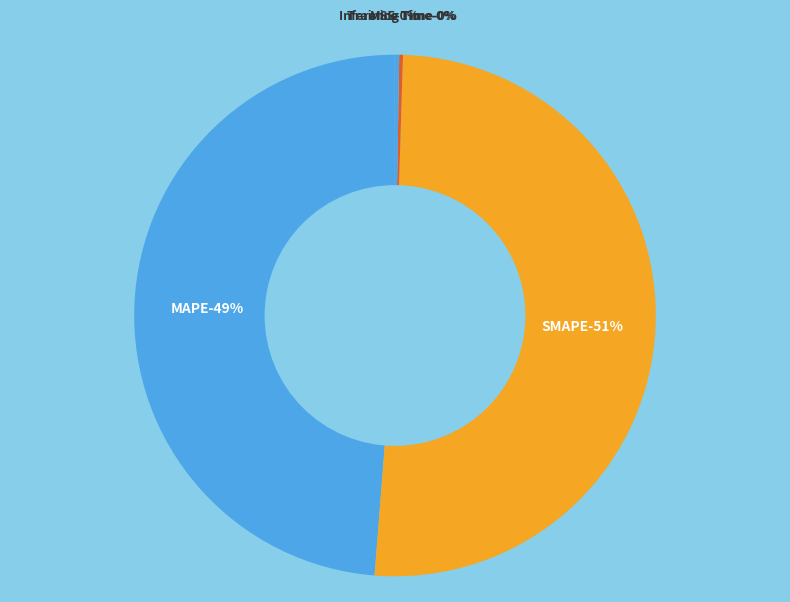

Does any single category account for the majority?

Yes